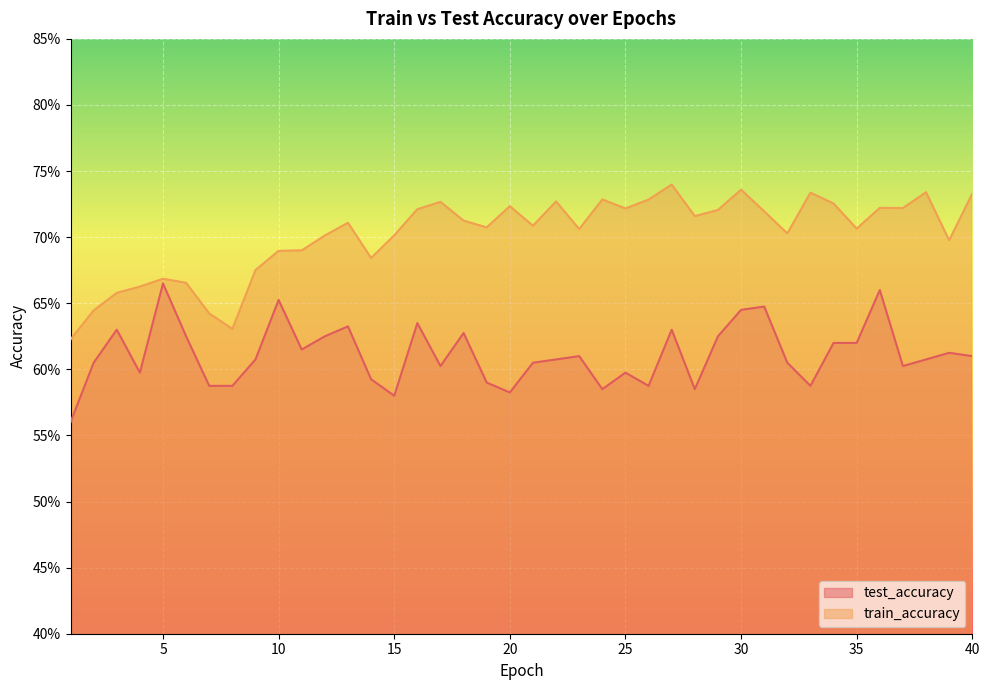

Which series has the largest total across all categories?

train_accuracy